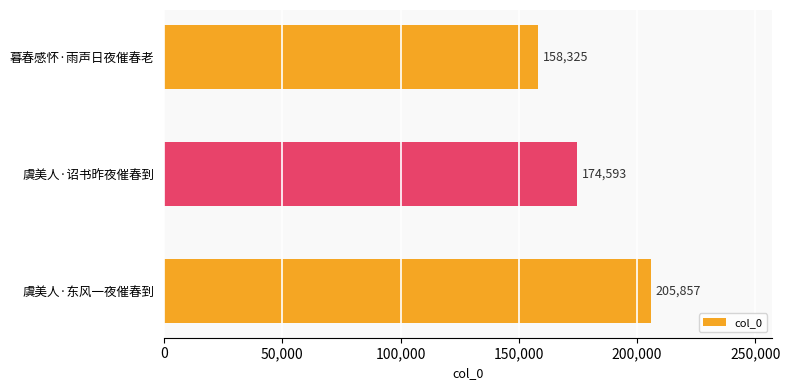

The chart shows a value of 276830 at 虞美人·诏书昨夜催春到. True or false?

False